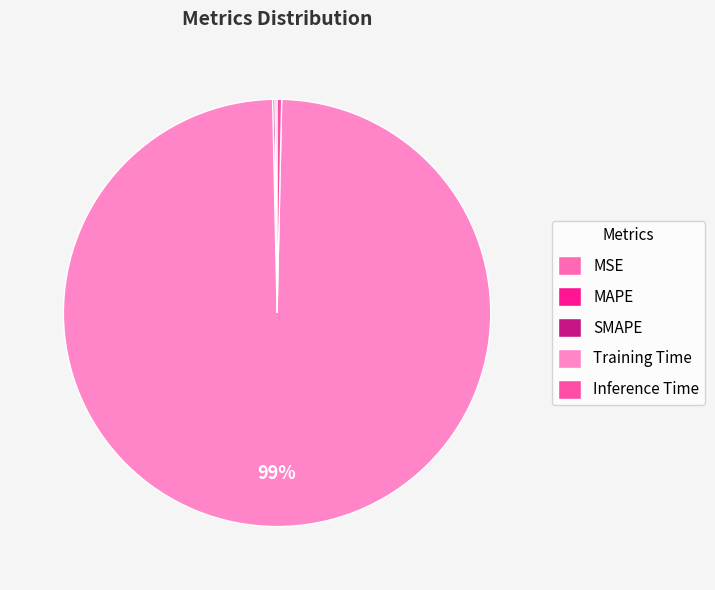

How many slices are in this pie chart?

5